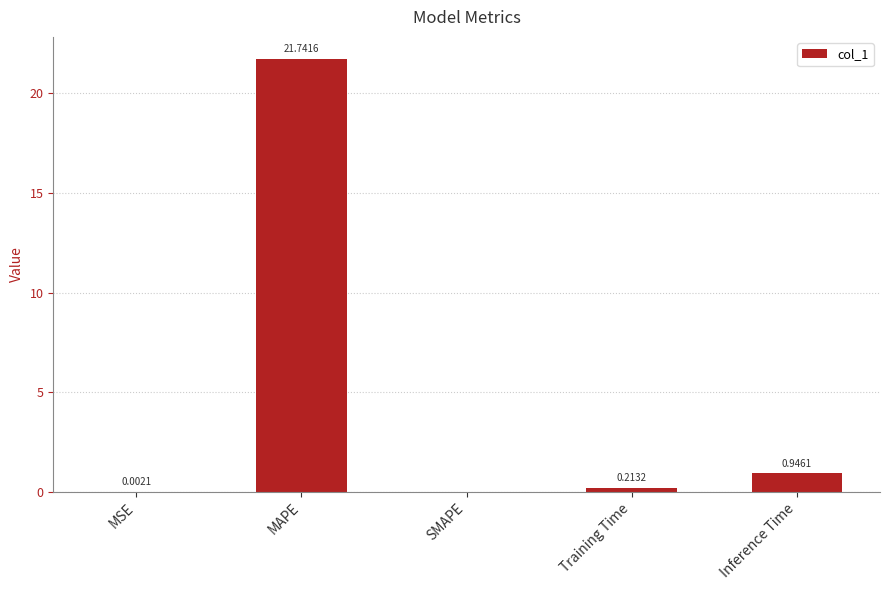

Where is the data nearest to the value 10?

Inference Time